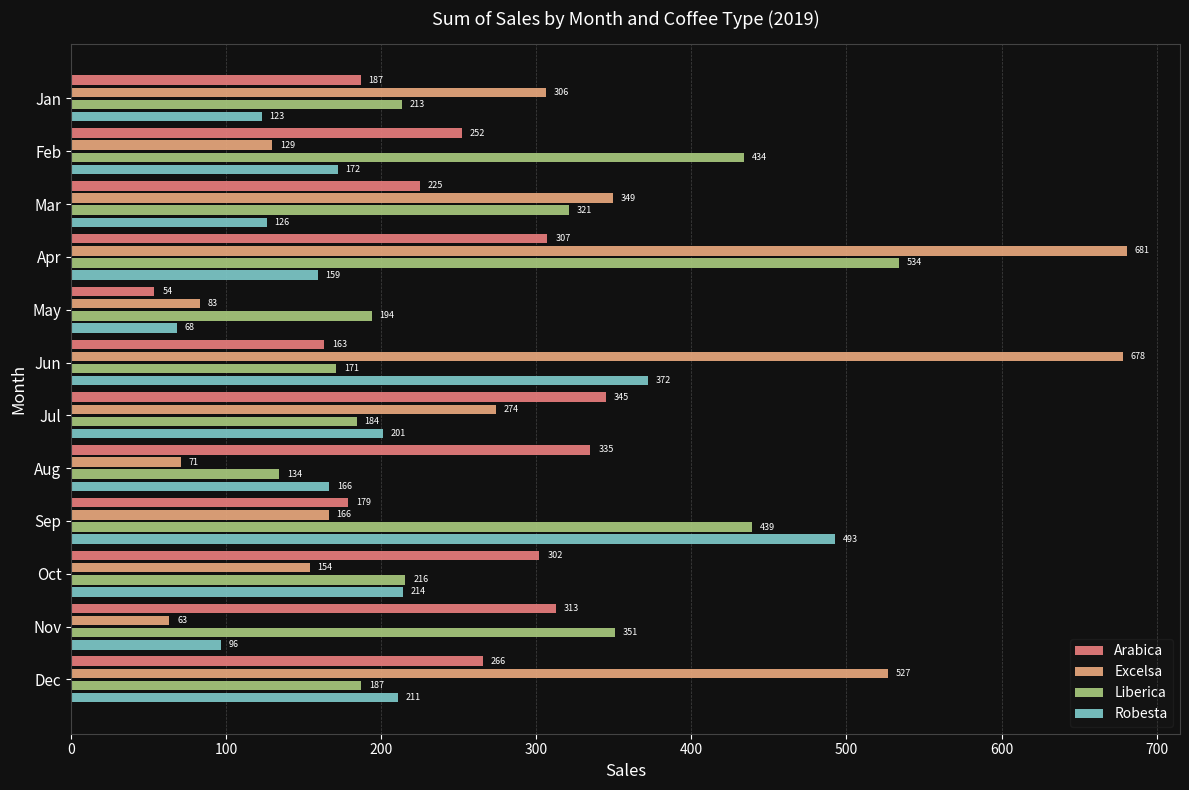

What is the average value of the Arabica series?

243.9